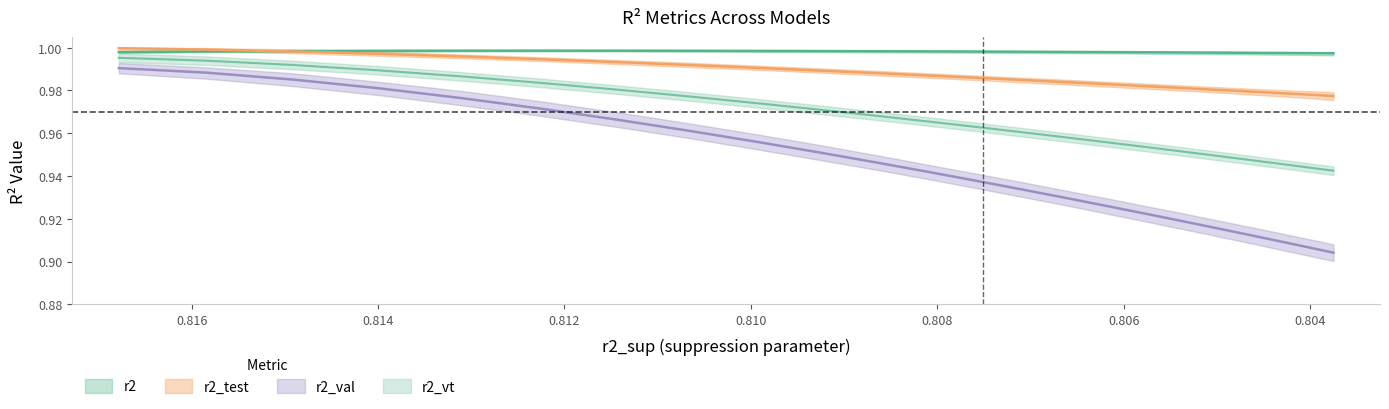

Reading right to left, extract all data points from this chart.

r2: 1.0	1.0	1.0	1.0	1.0	1.0	1.0	1.0	1.0	1.0	1.0	1.0	1.0	1.0	1.0	1.0	1.0	1.0	1.0	1.0	1.0	1.0	1.0	1.0	1.0
r2_test: 1.0	1.0	1.0	1.0	1.0	1.0	1.0	1.0	1.0	1.0	1.0	1.0	1.0	1.0	1.0	1.0	1.0	1.0	1.0	1.0	1.0	1.0	1.0	1.0	1.0
r2_val: 0.9	0.9	0.9	0.9	0.9	0.9	0.9	0.9	0.9	0.9	0.9	0.9	0.9	0.9	0.9	1.0	1.0	1.0	1.0	1.0	1.0	1.0	1.0	1.0	1.0
r2_vt: 0.9	0.9	0.9	0.9	0.9	0.9	1.0	1.0	1.0	1.0	1.0	1.0	1.0	1.0	1.0	1.0	1.0	1.0	1.0	1.0	1.0	1.0	1.0	1.0	1.0